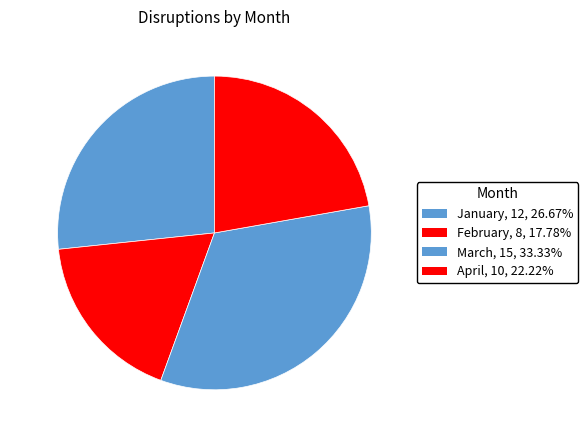

Combined, do March and April account for over 50%?

Yes